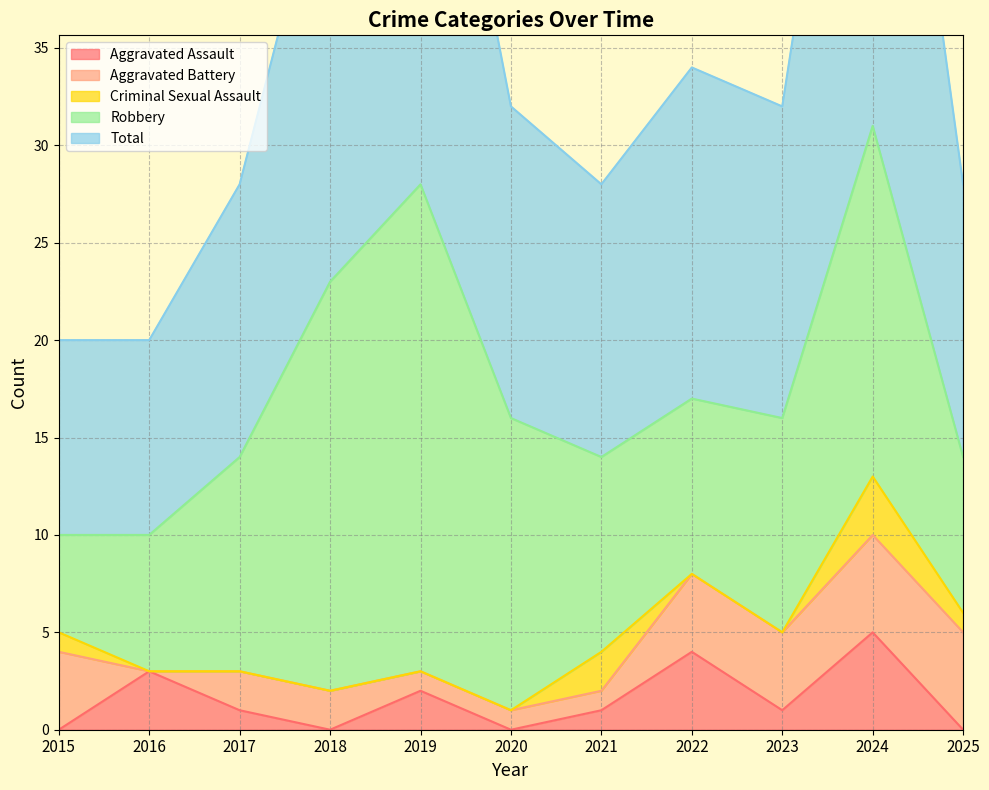

Is the value of Robbery at 2025 greater than the value of Aggravated Assault at 2024?

Yes